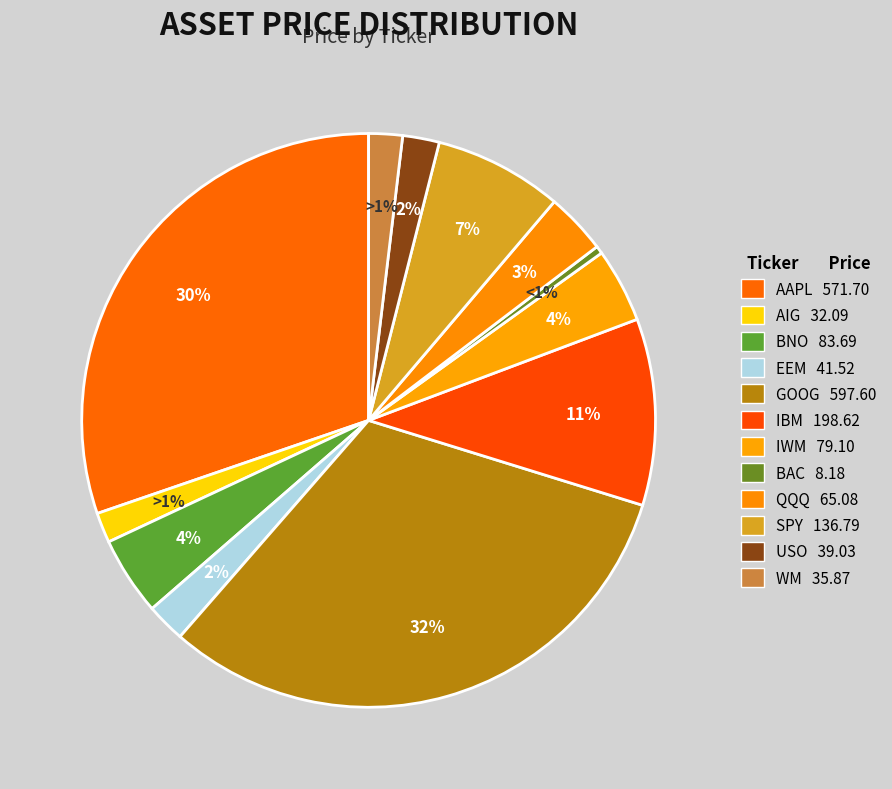

What is the change in value from QQQ to USO?

-26.0